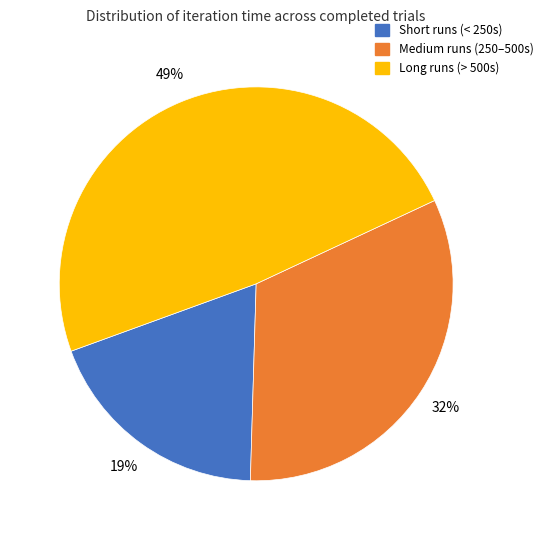

How many segments does this pie chart have?

3